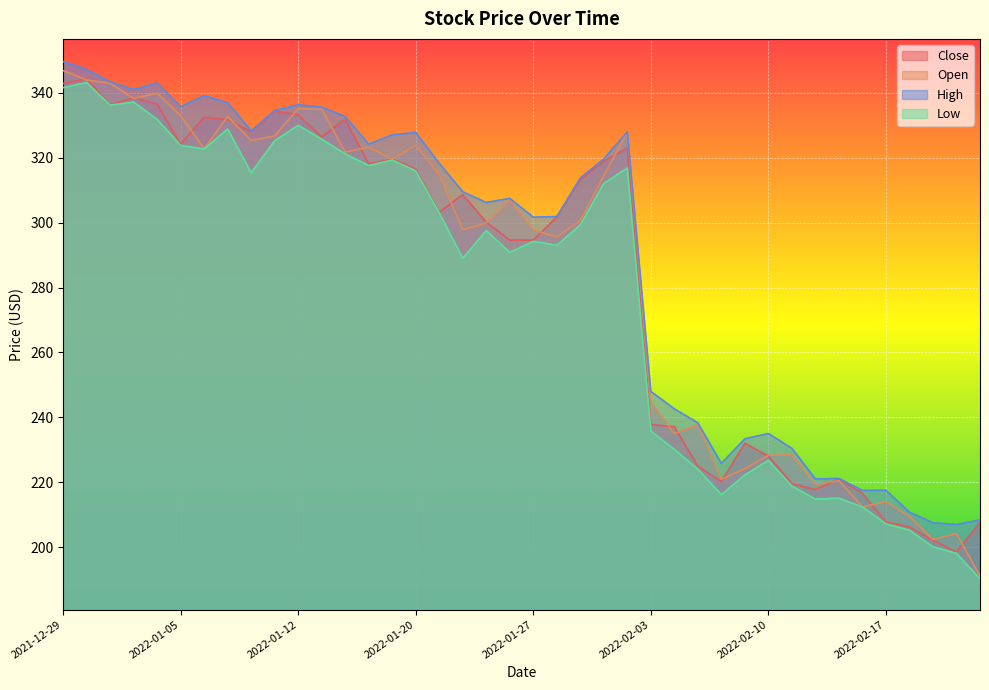

True or false: Open and Low intersect in this chart.

False